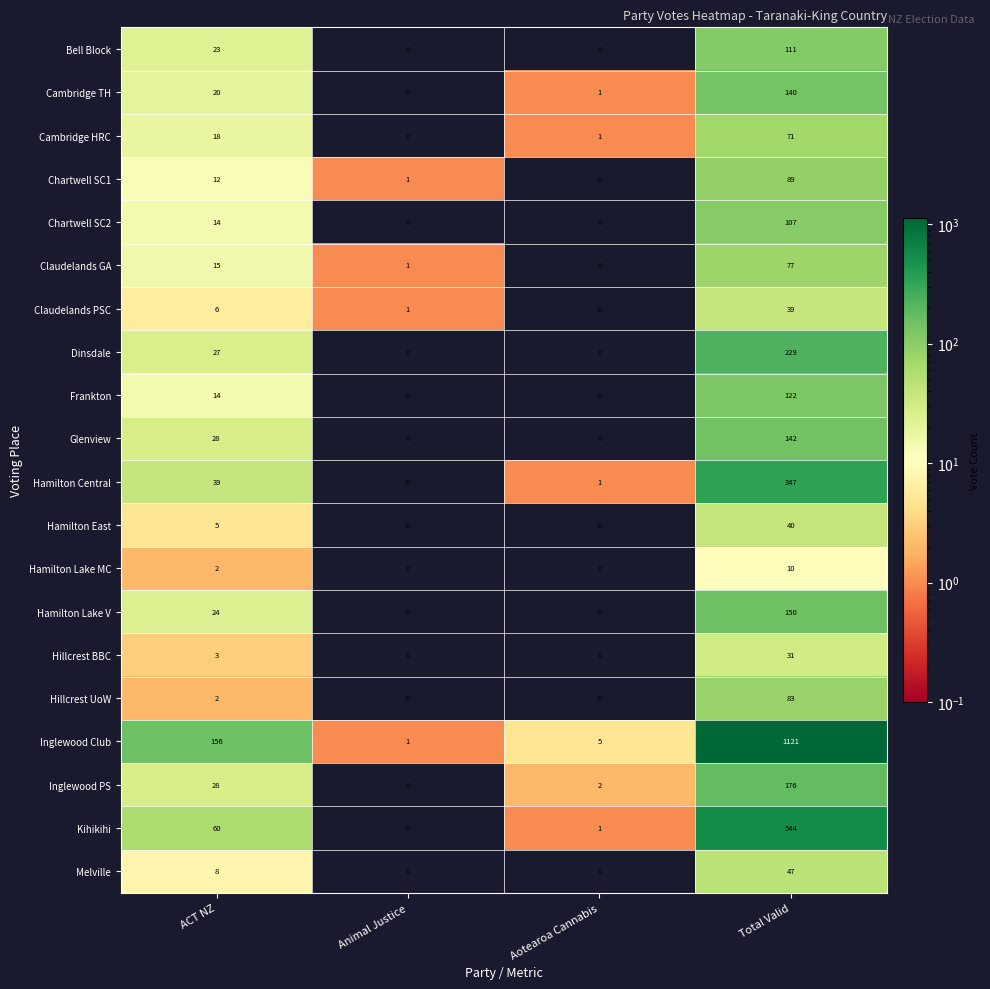

How many series are shown in this chart?

20